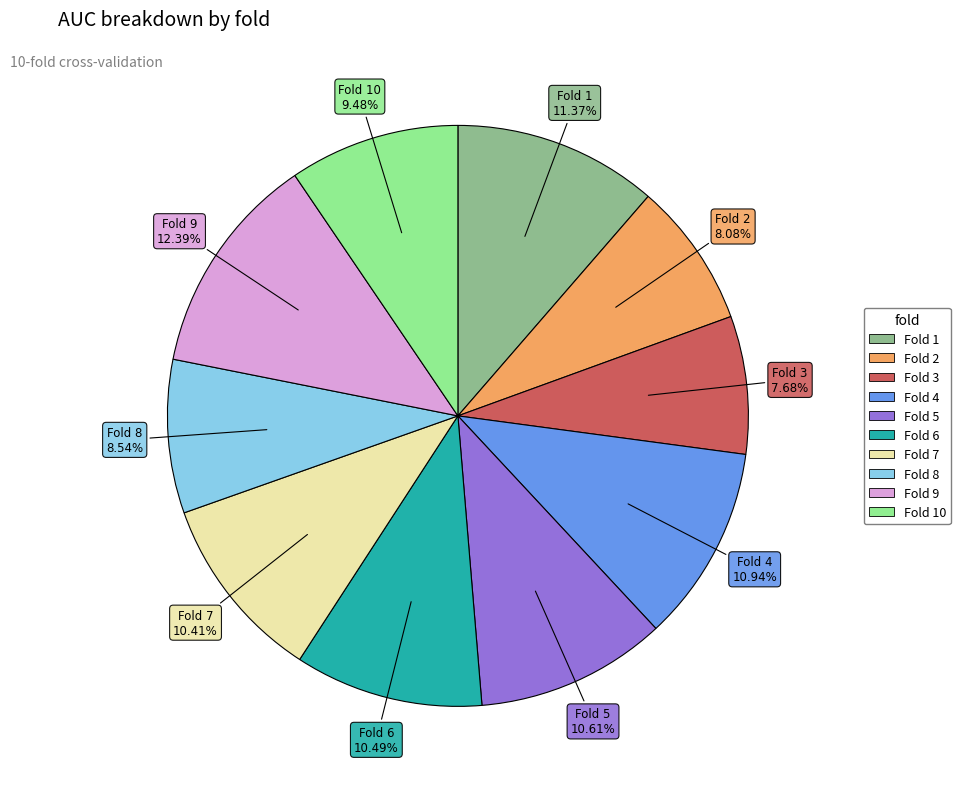

Is there any slice that represents more than half of the pie?

No